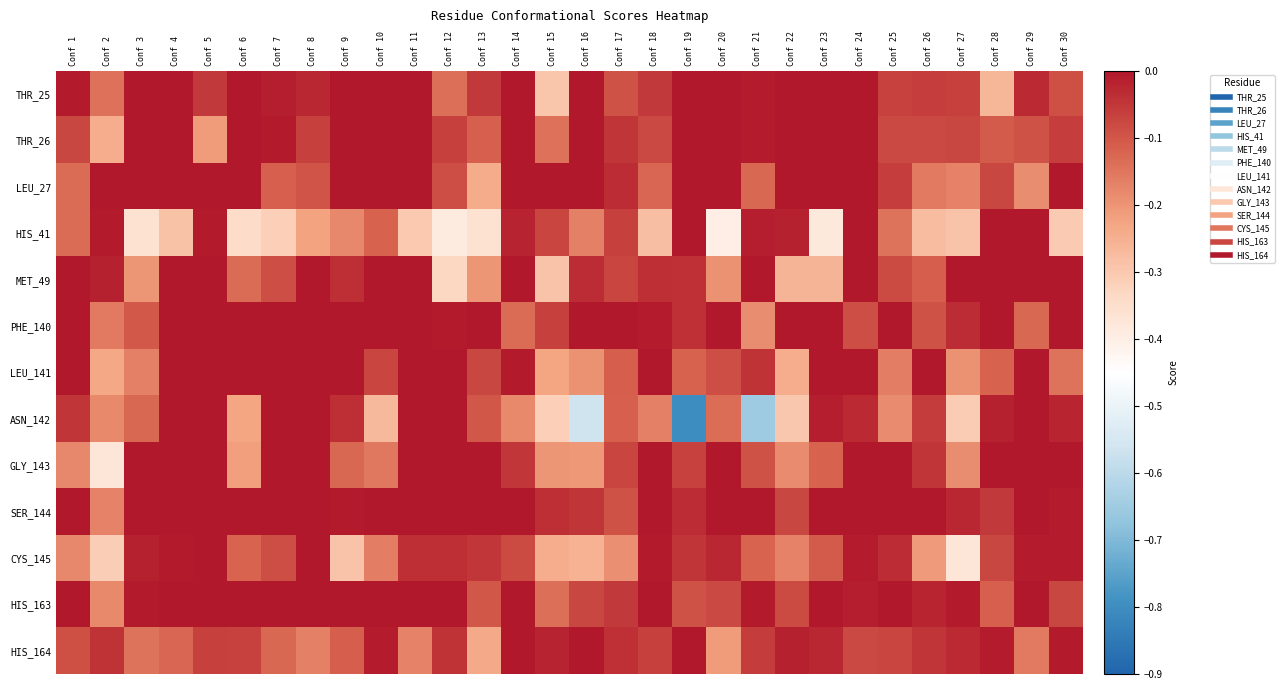

Between Conf 16 and Conf 7, which is larger?

Conf 16